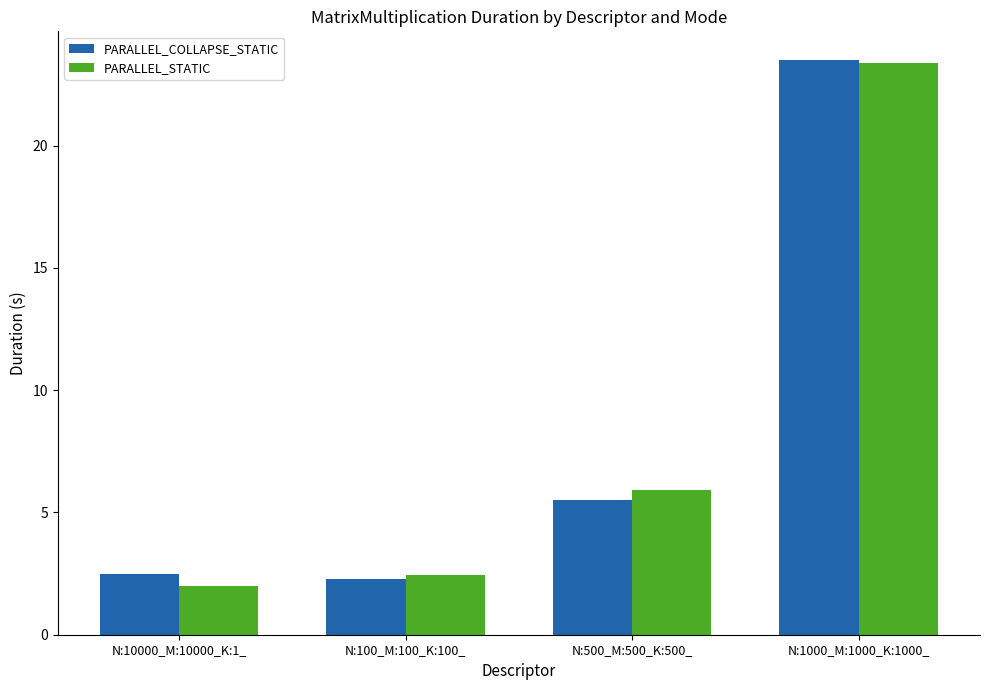

How many data points in PARALLEL_STATIC are less than 5?

2